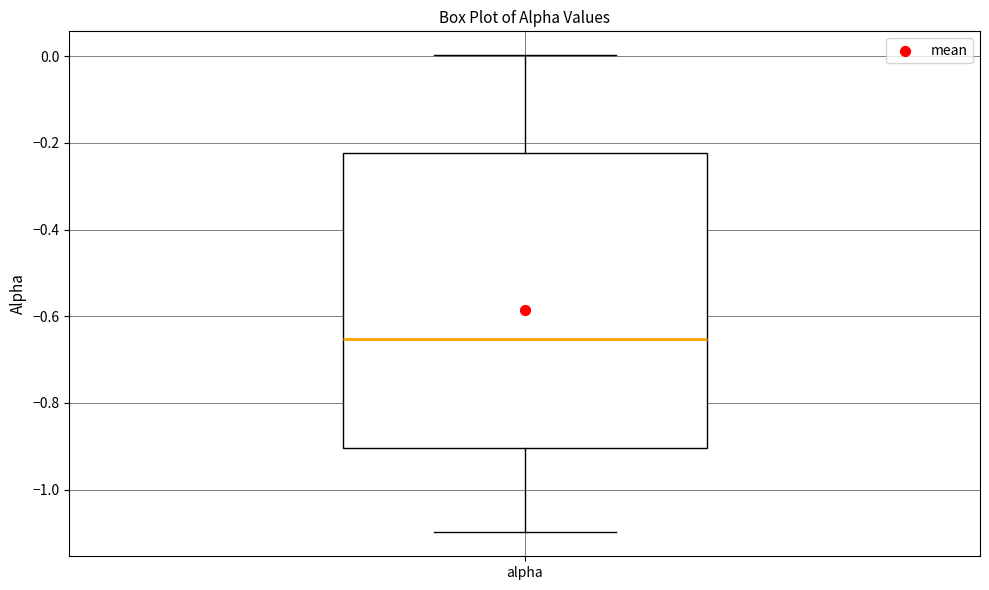

Where does the upper whisker of the box for alpha end on the y-axis? The values are not printed on the chart, so give them approximately, as read against the axis.

0.00